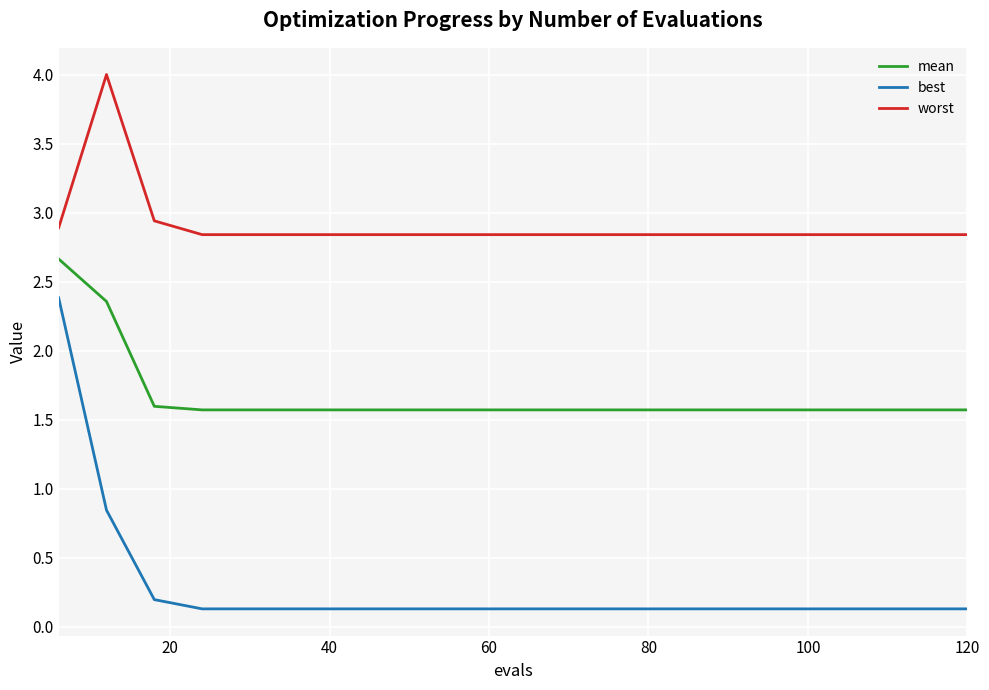

Which series has the widest spread of values?

best